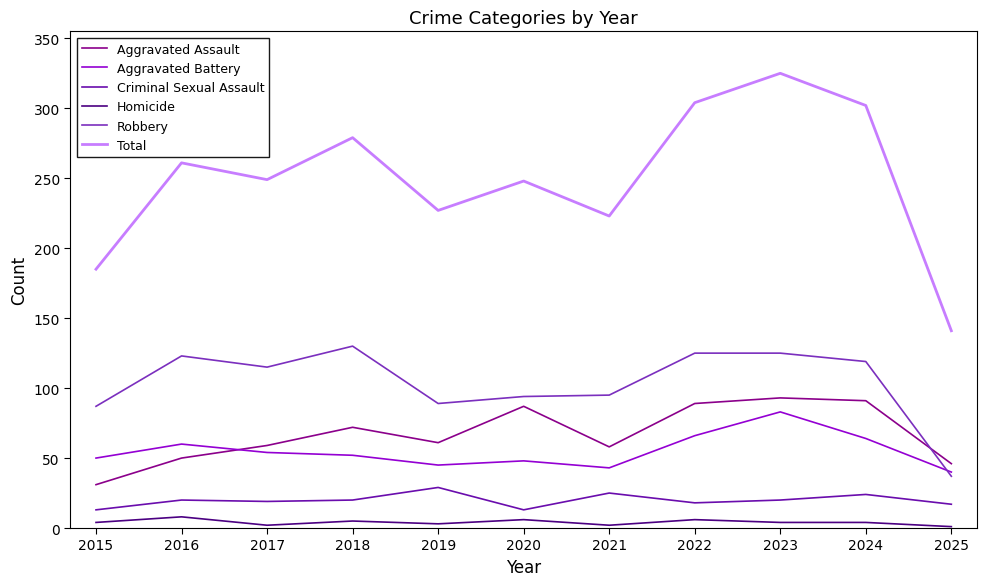

True or false: Aggravated Battery has a value of 43 at 2021.

True